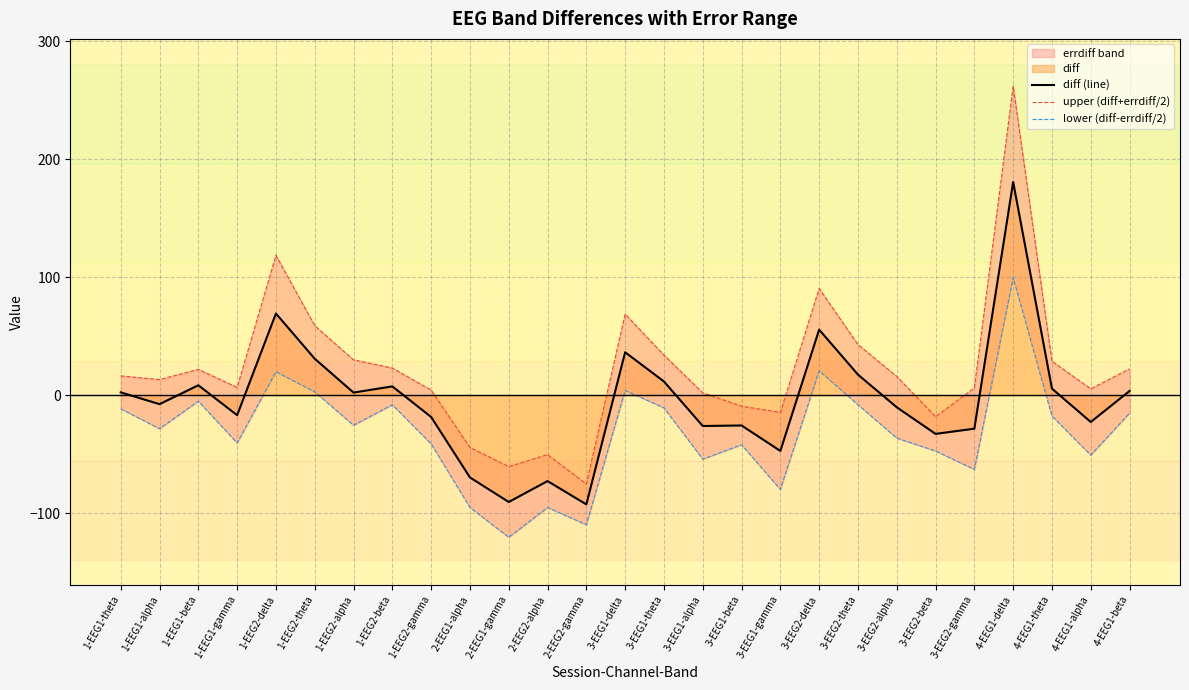

True or false: diff (line) has a value of 3.5 at 1-EEG1-theta.

False